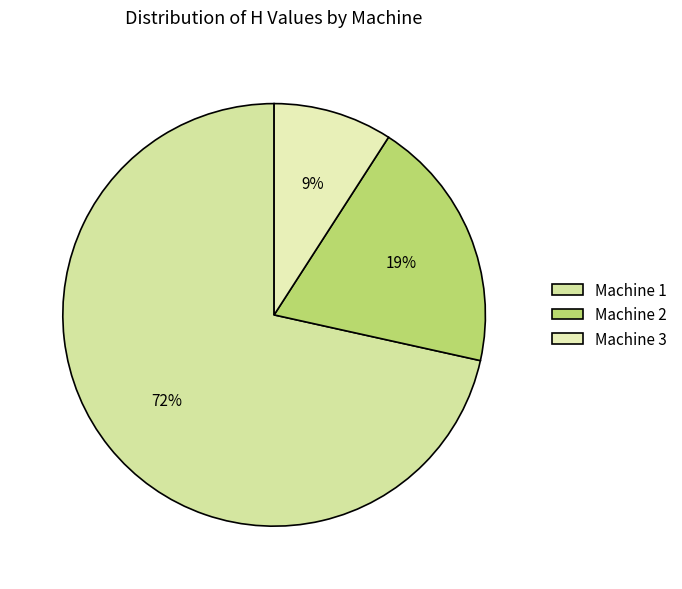

Count the number of slices in the pie.

3